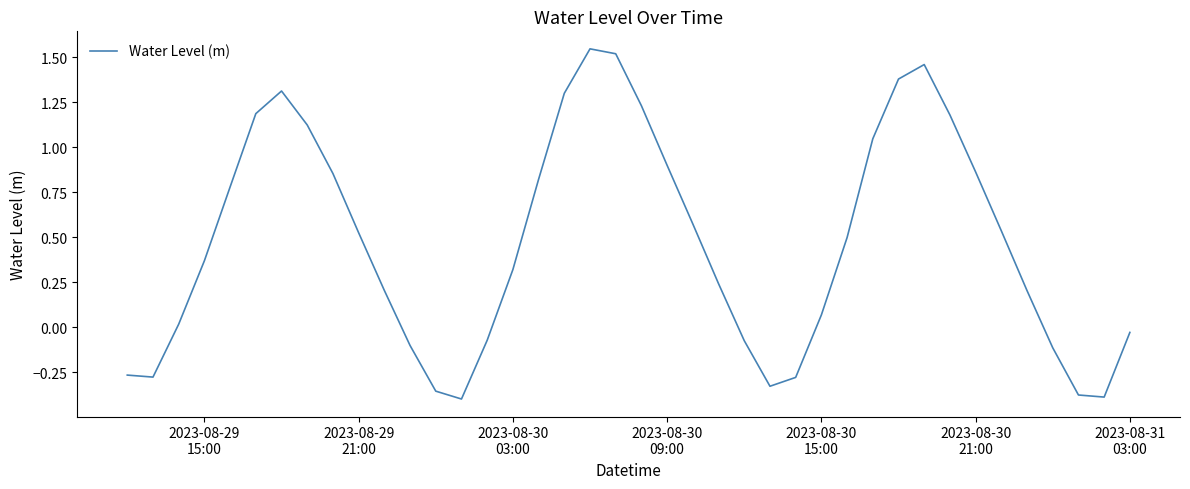

What is the difference between the maximum and minimum values?

1.9